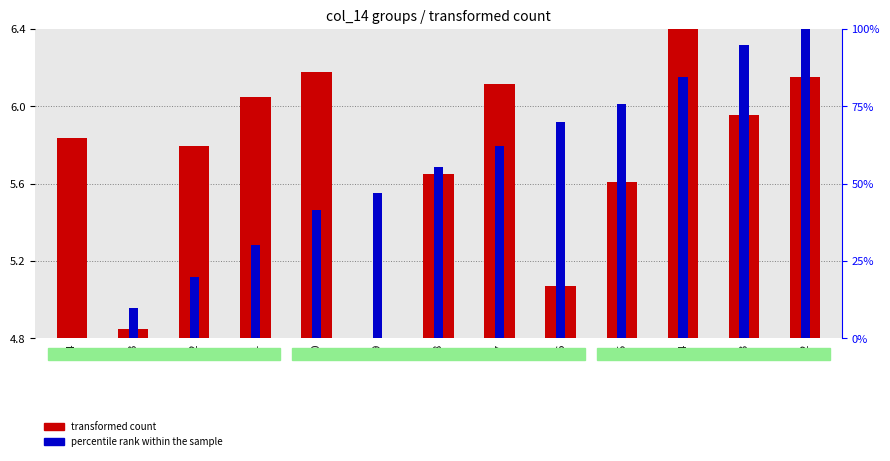

Which has a higher value, 21 or 12?

12